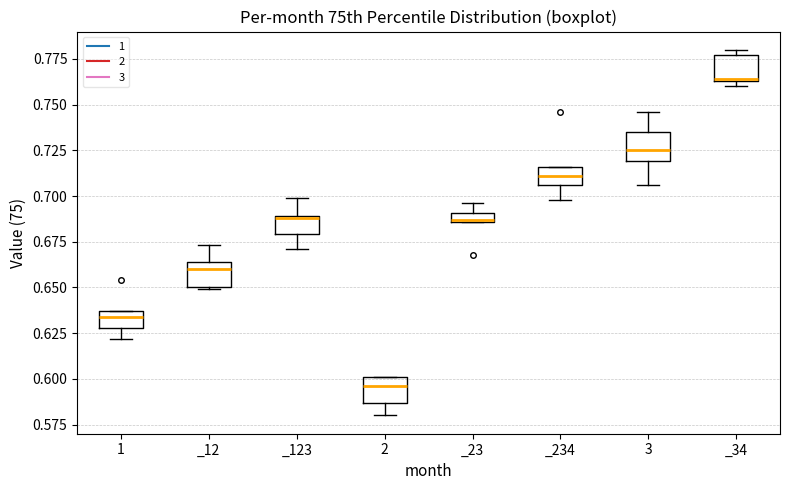

Which box's median line is the highest?

_34